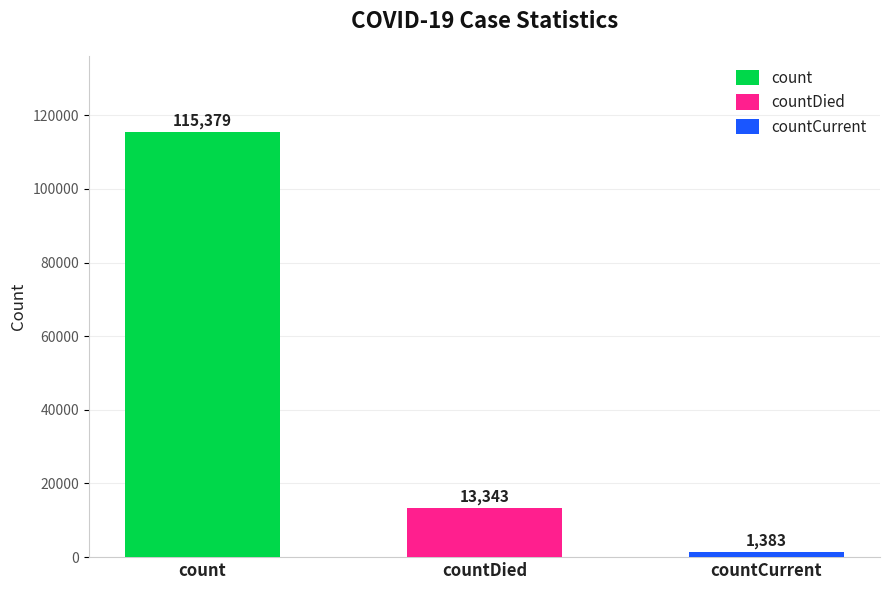

The chart shows a value of 2038 at countCurrent. True or false?

False